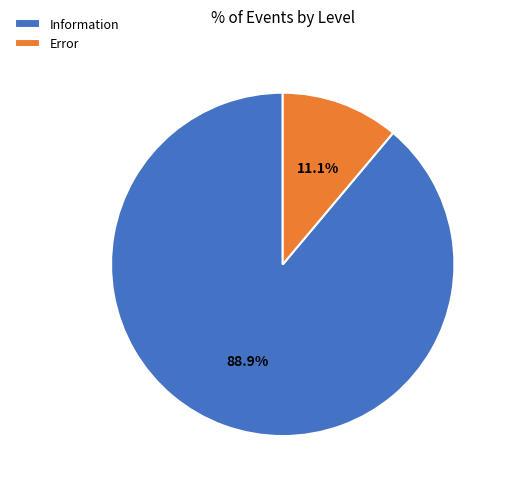

Between Error and Information, which is larger?

Information